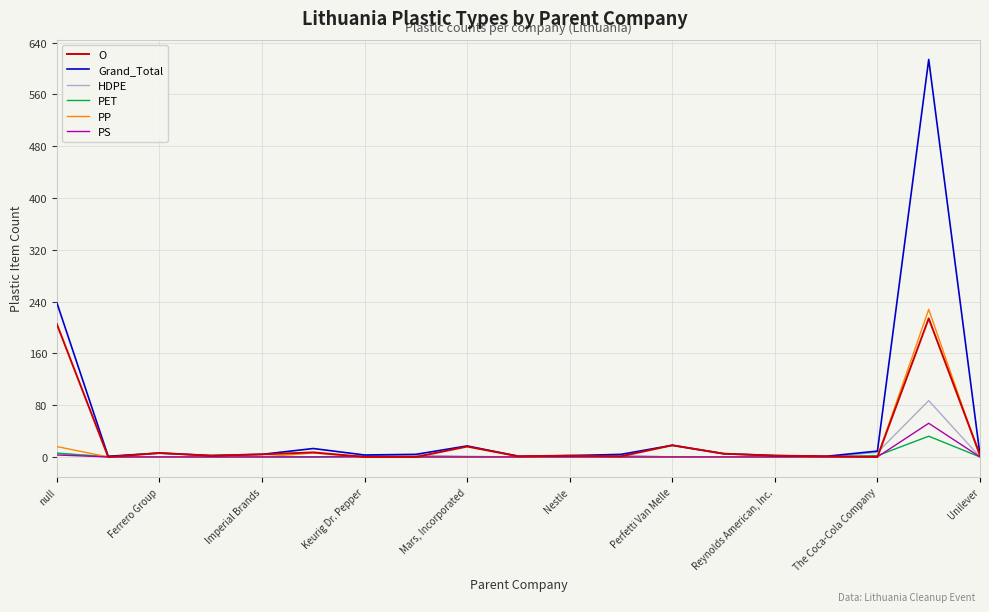

Which series has the largest range (max minus min)?

Grand_Total